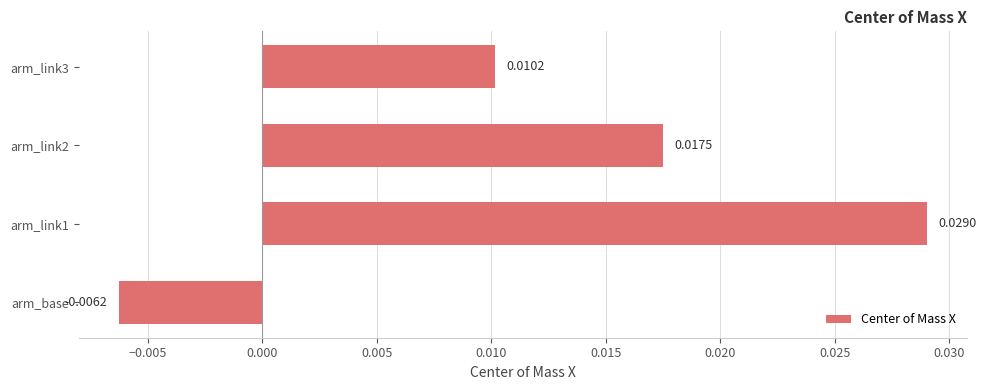

List the labels in order of value, smallest first.

arm_base, arm_link3, arm_link2, arm_link1